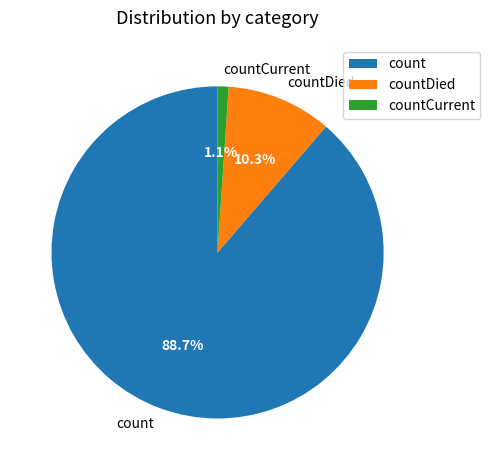

Count the number of slices in the pie.

3